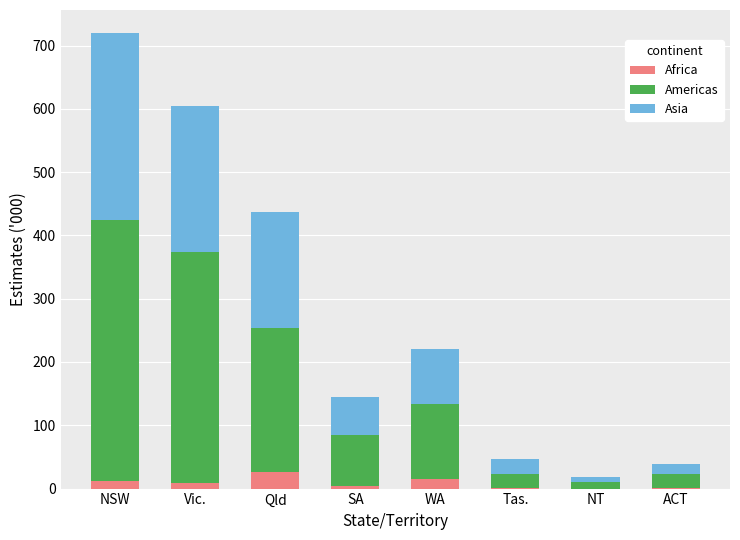

What is the highest value of the Africa series?

26.3